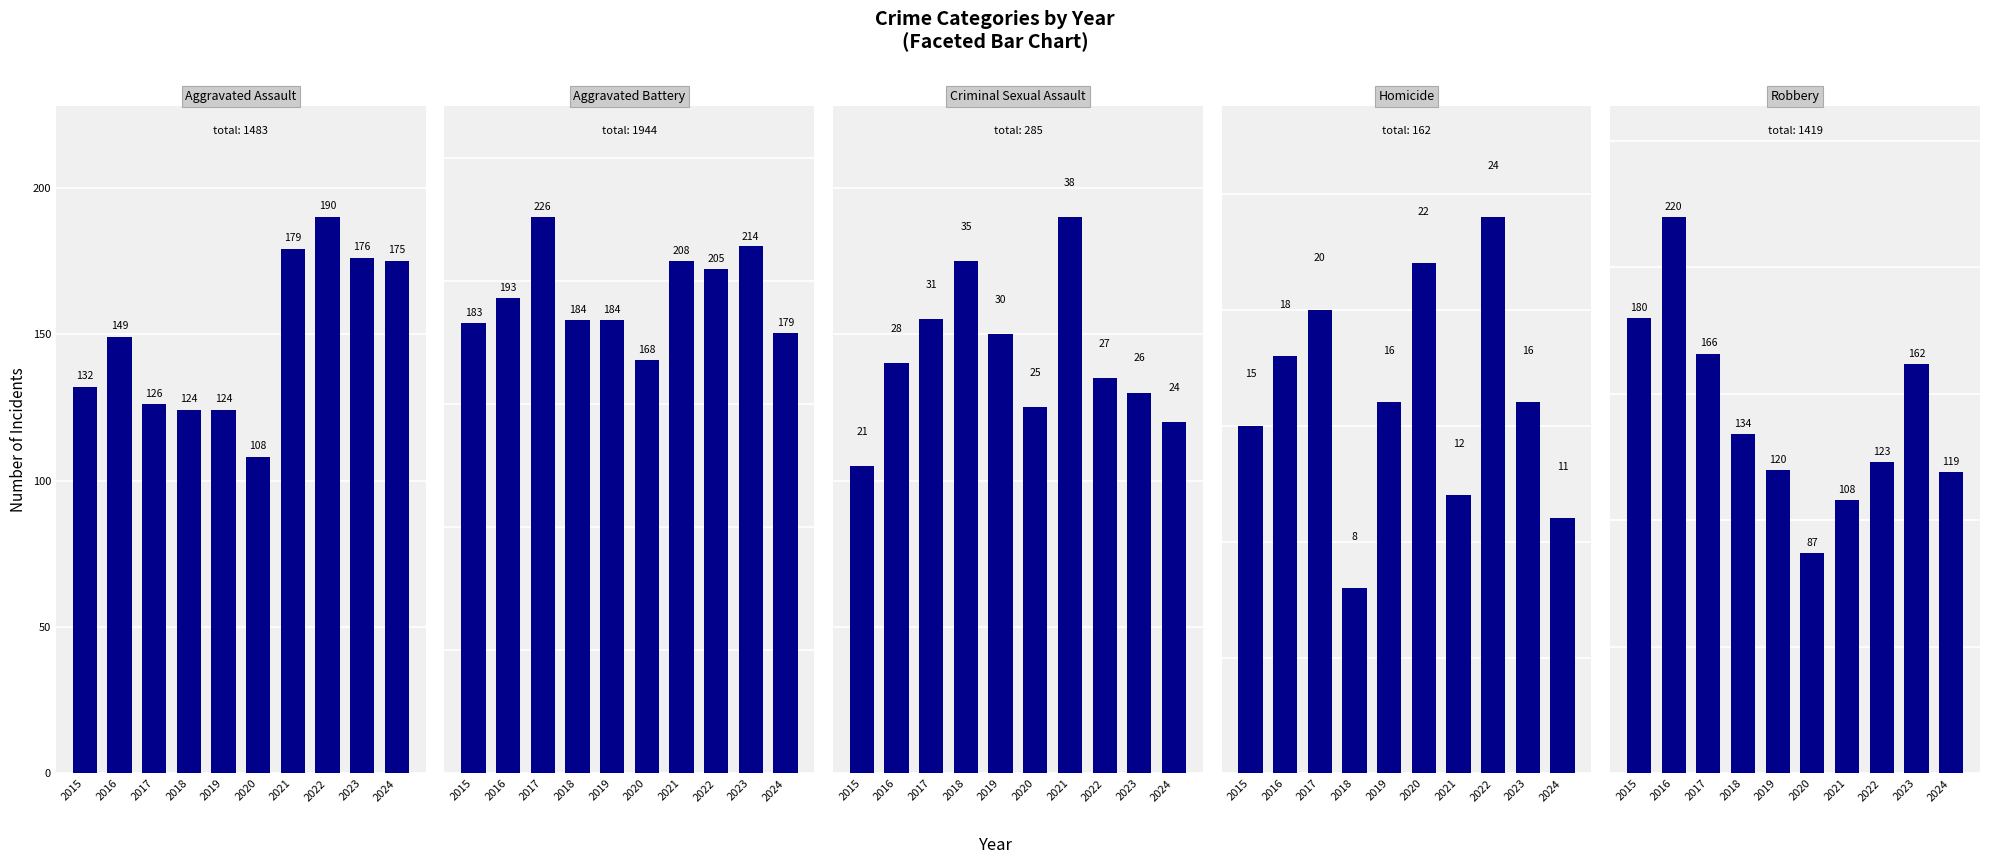

Where is Criminal Sexual Assault nearest to the value 29?

2016